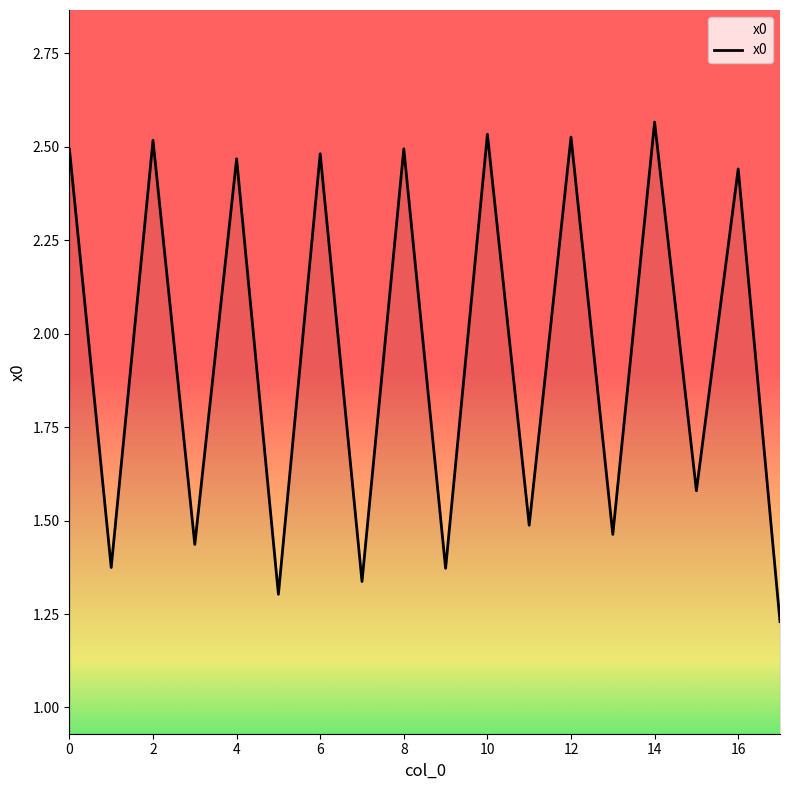

What is the maximum value shown in the chart?

2.6